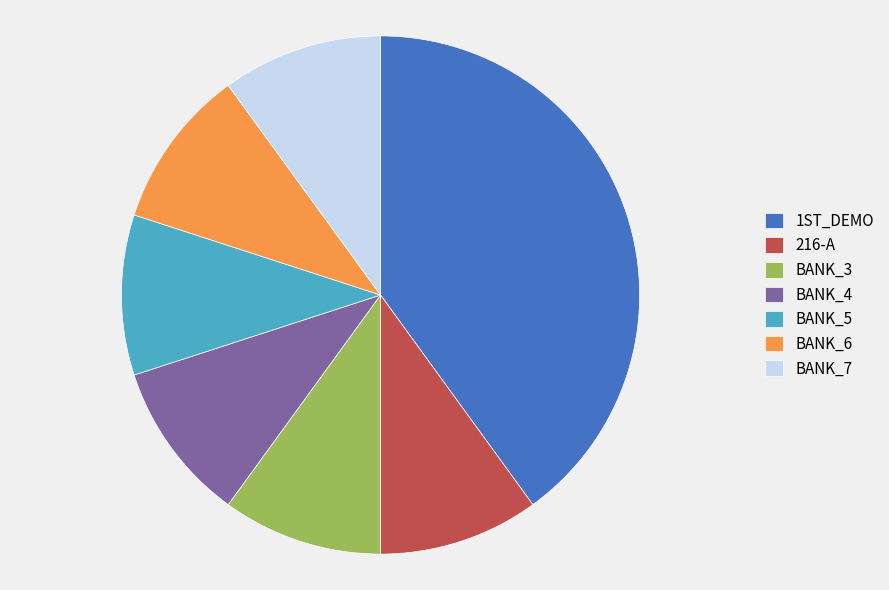

Count the number of slices in the pie.

7